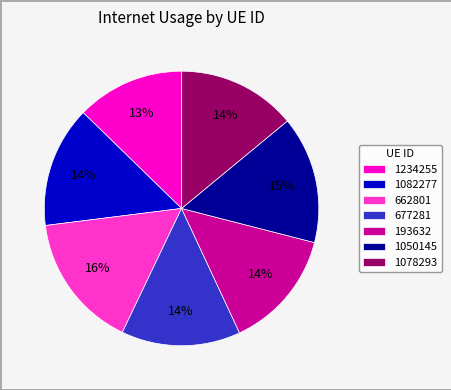

To the nearest percent, what is the average slice percentage?

14%